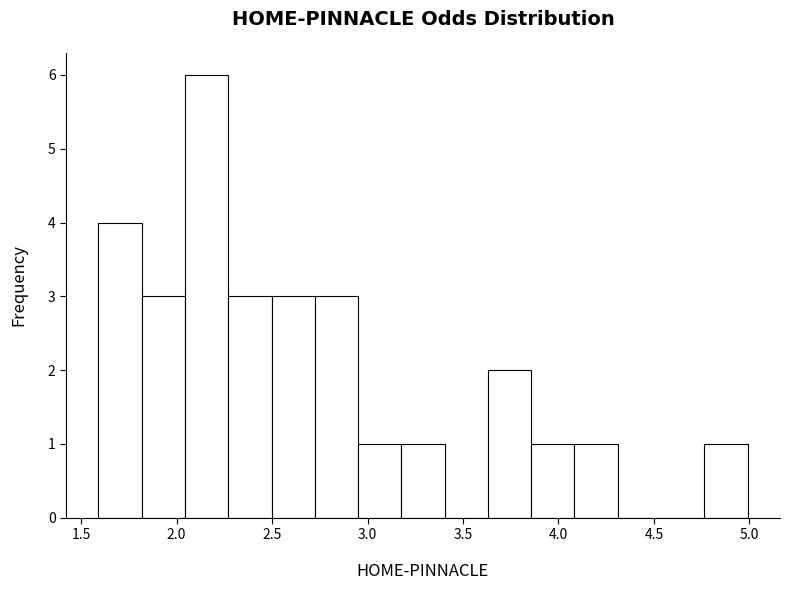

Reading left to right, list every bar in this chart as the range it spans on the x-axis followed by its height. Neither the bar edges nor the heights are printed on the chart, so give them approximately, as read against the axes.

1.60 to 1.80: 4
1.80 to 2.05: 3
2.05 to 2.25: 6
2.25 to 2.50: 3
2.50 to 2.70: 3
2.70 to 2.95: 3
2.95 to 3.20: 1
3.20 to 3.40: 1
3.40 to 3.65: 0
3.65 to 3.85: 2
3.85 to 4.10: 1
4.10 to 4.30: 1
4.30 to 4.55: 0
4.55 to 4.75: 0
4.75 to 5.00: 1